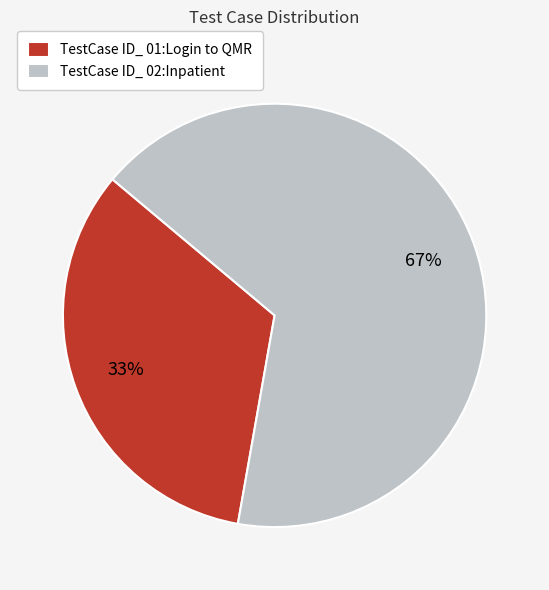

What is the ratio of the value at TestCase ID_ 02:Inpatient to the value at TestCase ID_ 01:Login to QMR?

2.0